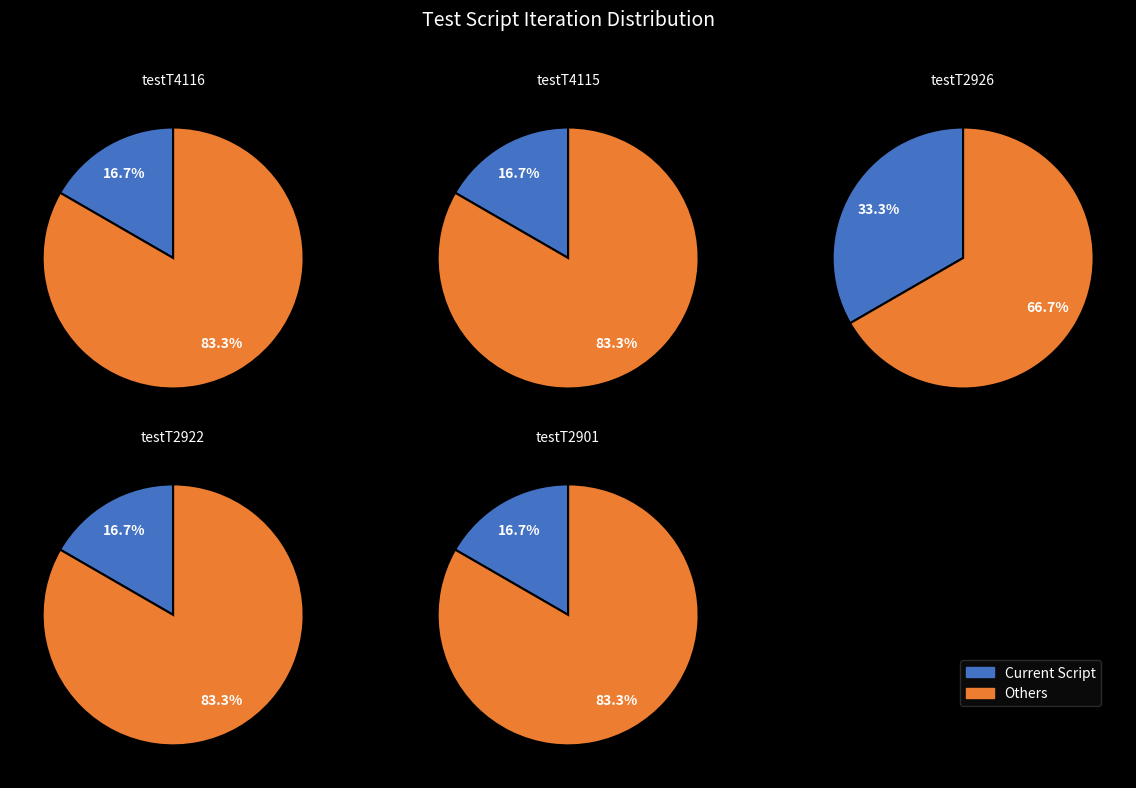

To the nearest percent, what is the combined percentage of testT4115 and testT2901?

33%